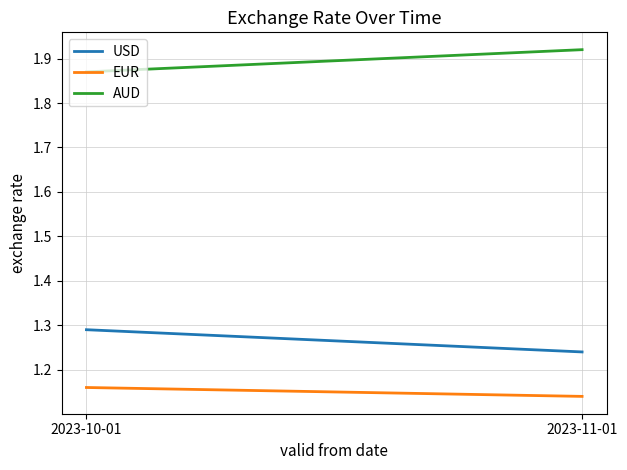

Which series has the widest spread of values?

USD